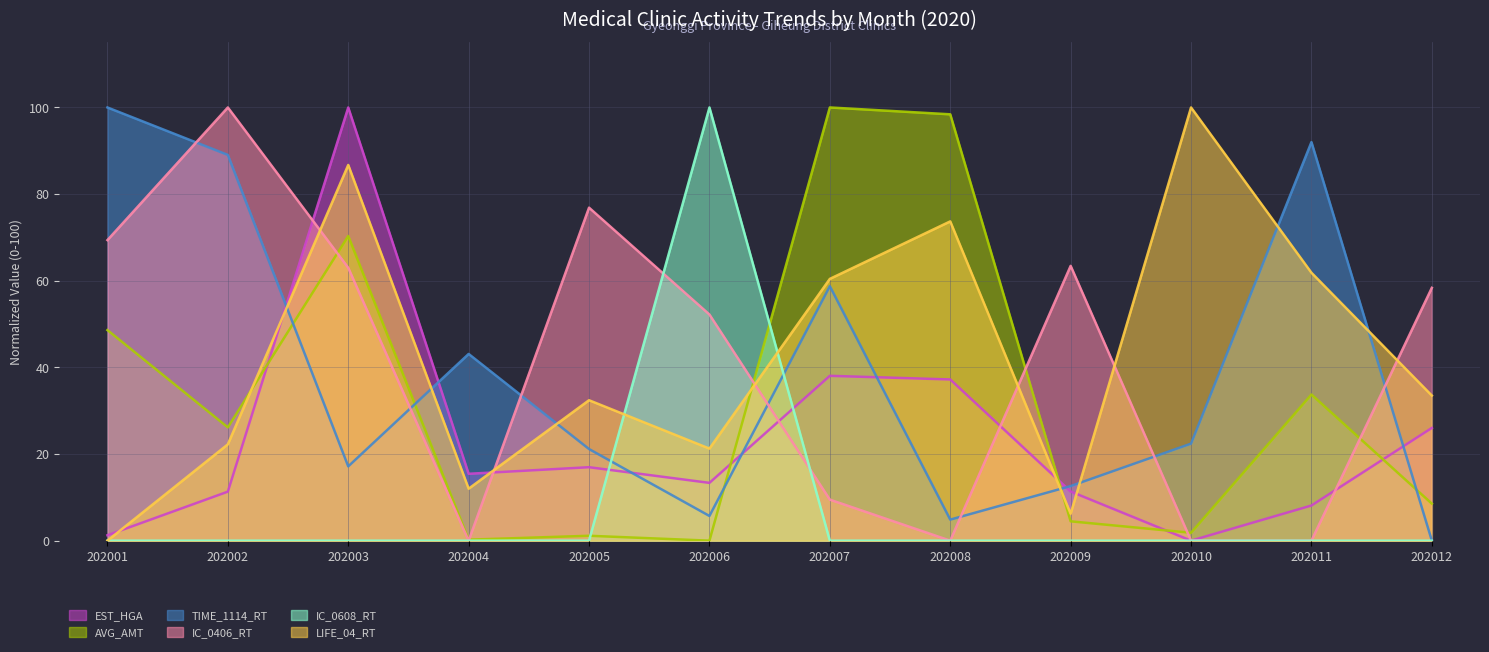

How many distinct data groups are displayed?

6